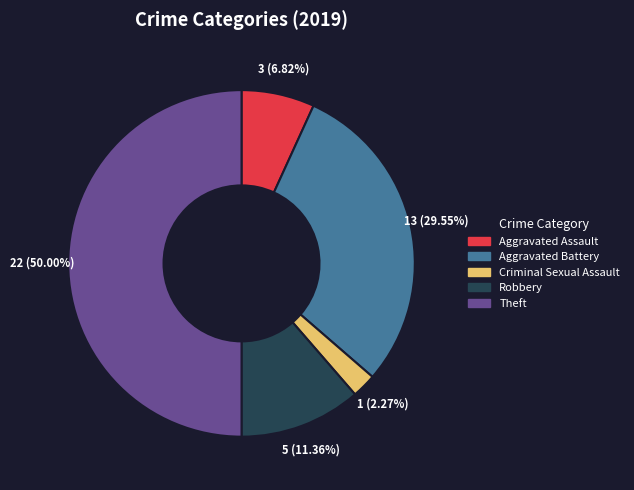

Is Robbery the majority of the pie?

No